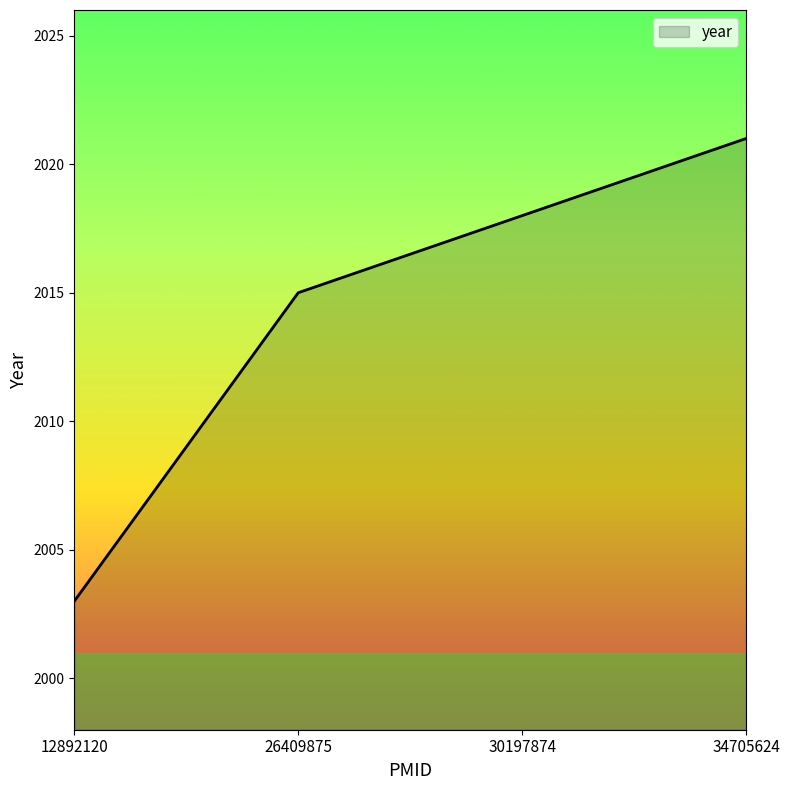

Between 12892120 and 26409875, which is larger?

26409875